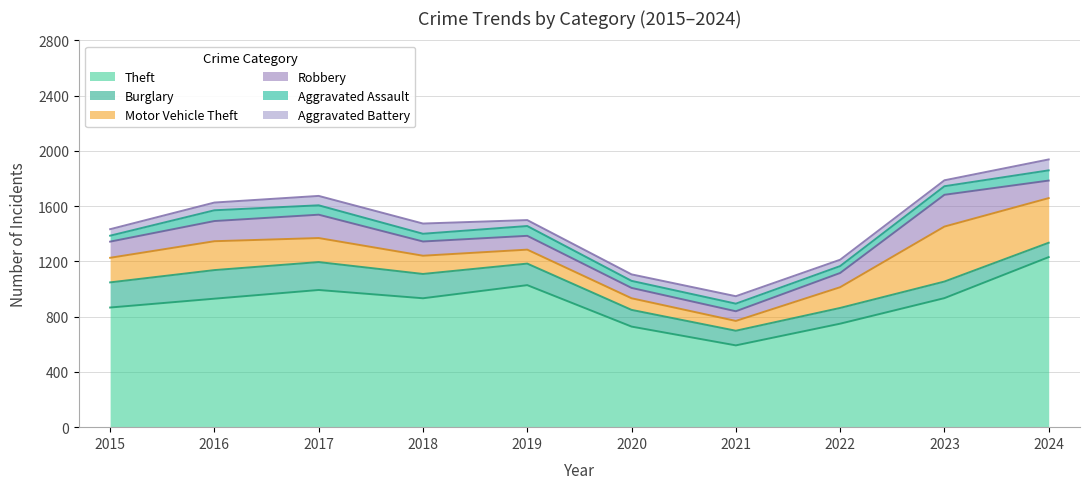

At how many categories does at least one series exceed 561?

10